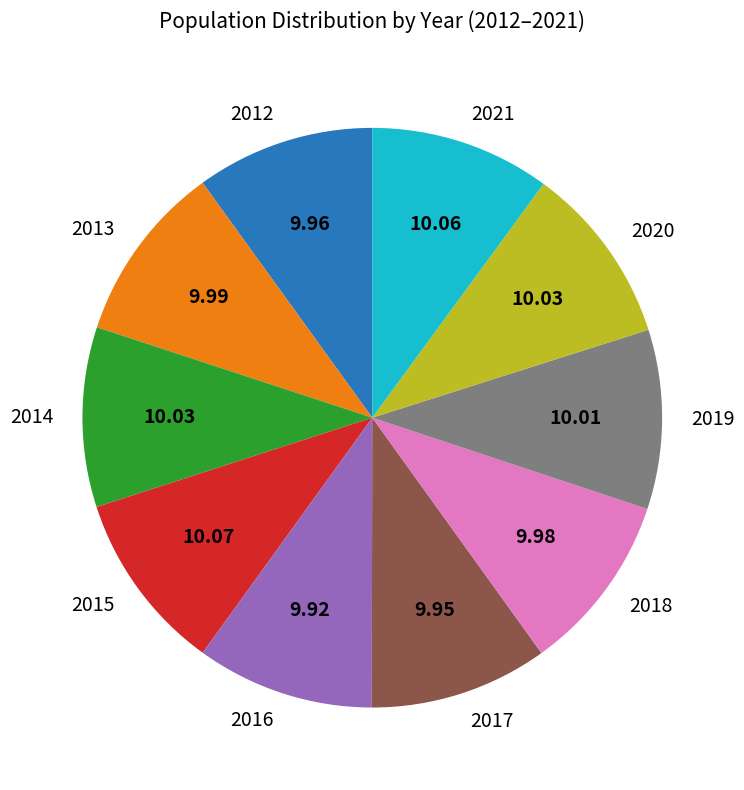

Approximately how many times larger is the value at 2016 compared to 2018?

1.0